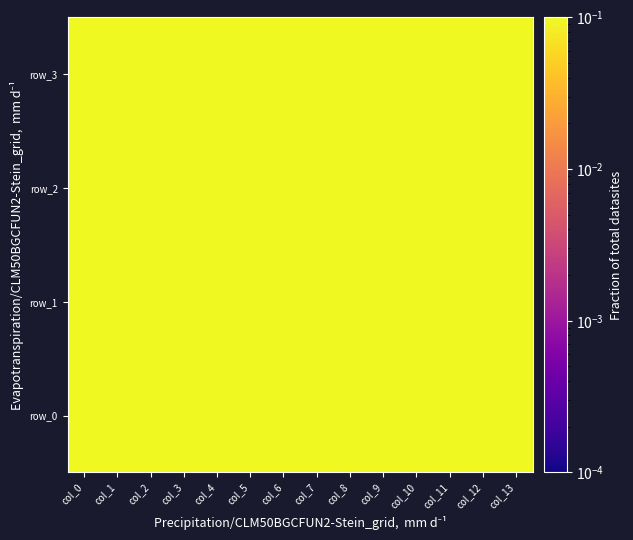

Which series has the largest total across all categories?

row_3